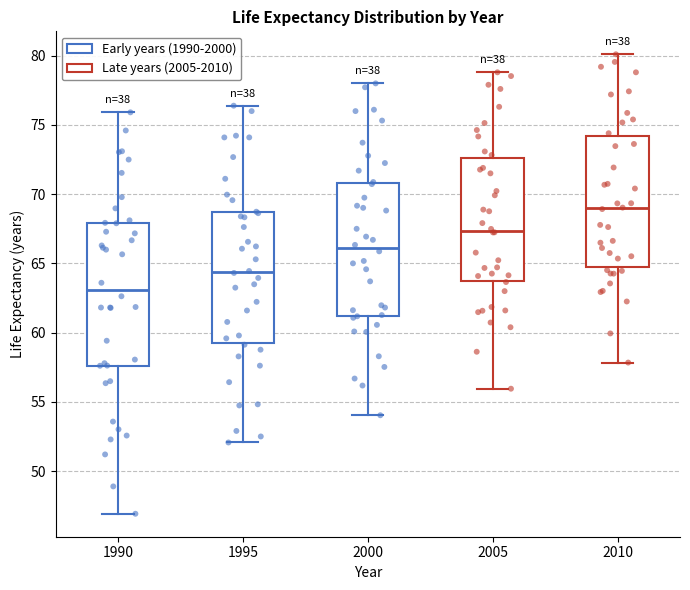

Where does the upper whisker of the box at x = 1995 end on the y-axis? The values are not printed on the chart, so give them approximately, as read against the axis.

76.5